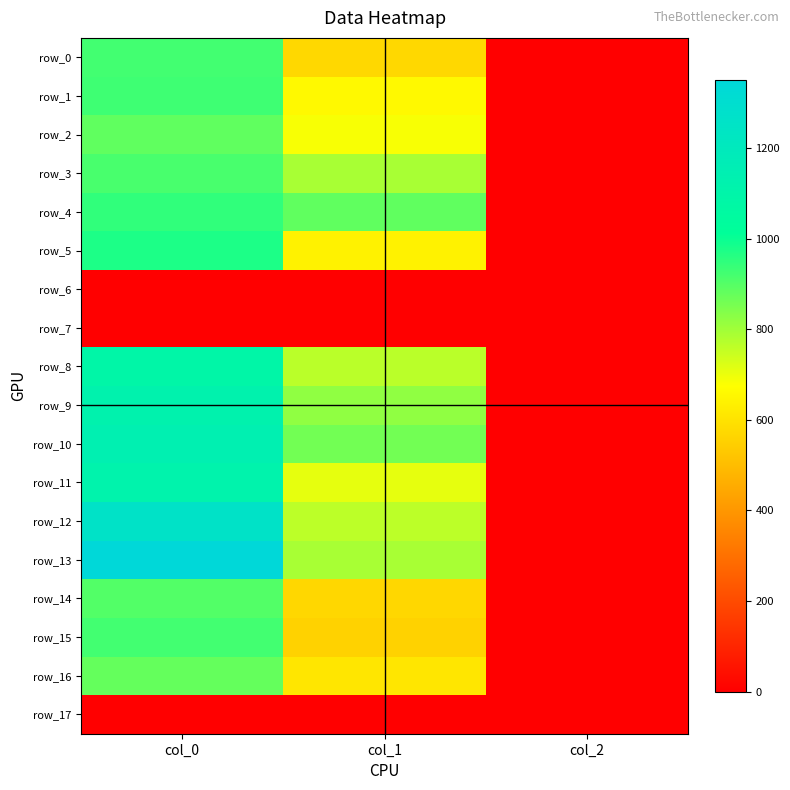

Is the value of row_11 at col_2 greater than the value of row_15 at col_1?

No